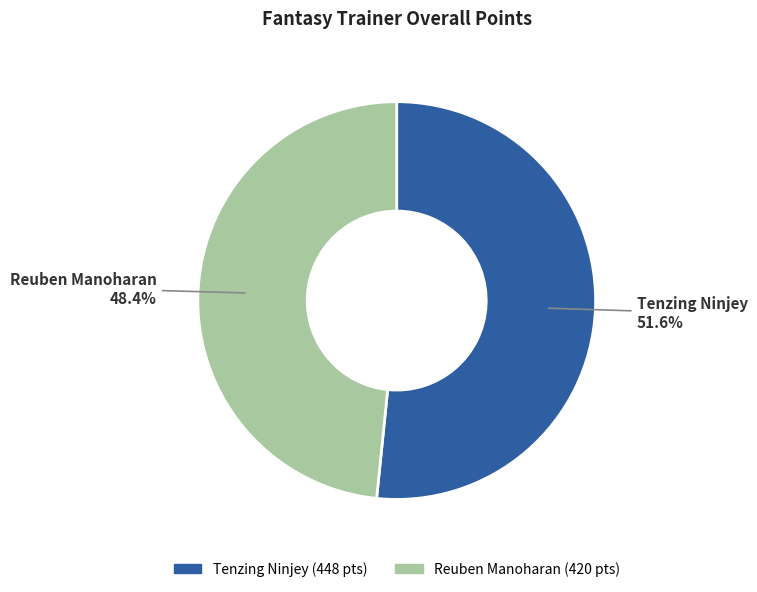

The Tenzing Ninjey slice represents 52% of the pie. True or false?

True